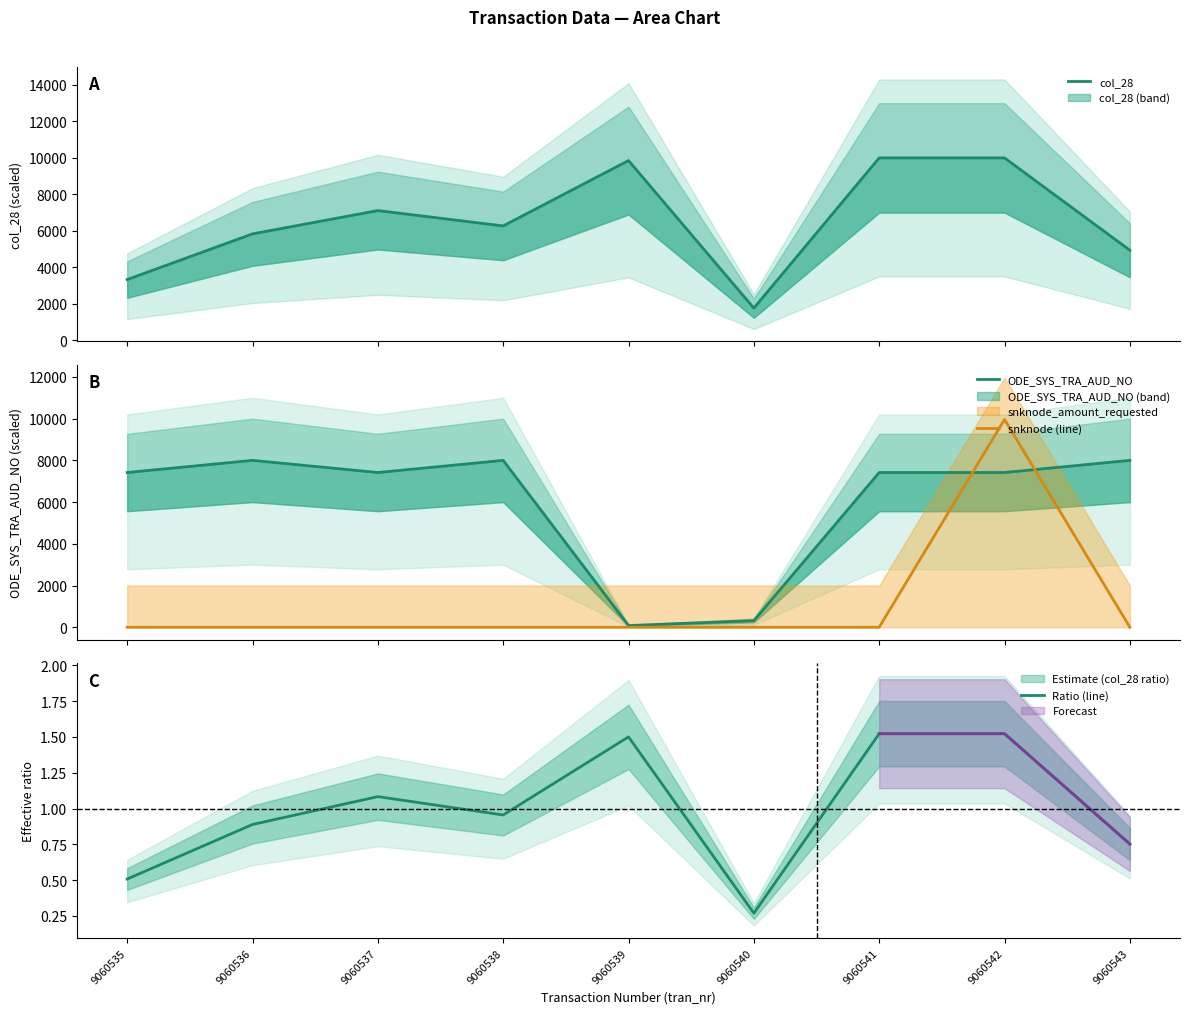

Where is the first local maximum for ODE_SYS_TRA_AUD_NO?

9060536